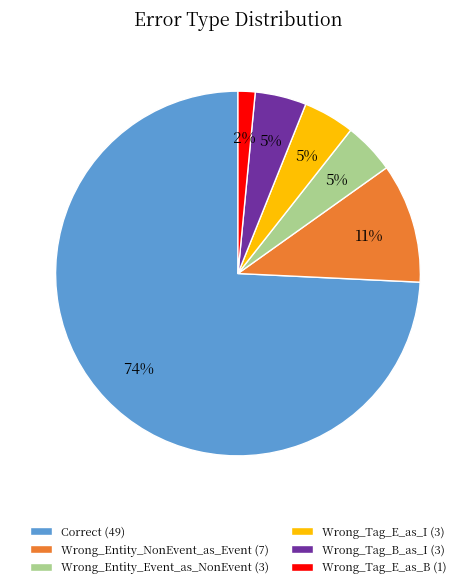

True or false: Wrong_Entity_NonEvent_as_Event accounts for 11% of the total.

True